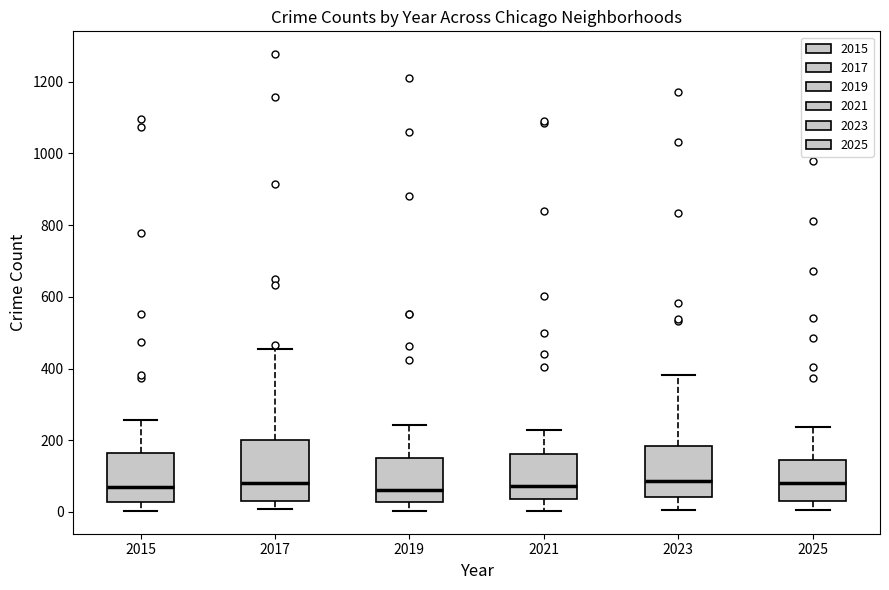

Reading left to right, transcribe this box plot: for each box, give where its median line is, the range the box spans, and where its two whiskers end, as read against the y-axis. The values are not printed on the chart, so give them approximately, as read against the axis.

2015: median 80, box 20 to 160, whiskers 0 to 260
2017: median 80, box 40 to 200, whiskers 0 to 460
2019: median 60, box 20 to 160, whiskers 0 to 240
2021: median 80, box 40 to 160, whiskers 0 to 240
2023: median 80, box 40 to 180, whiskers 0 to 380
2025: median 80, box 40 to 140, whiskers 0 to 240